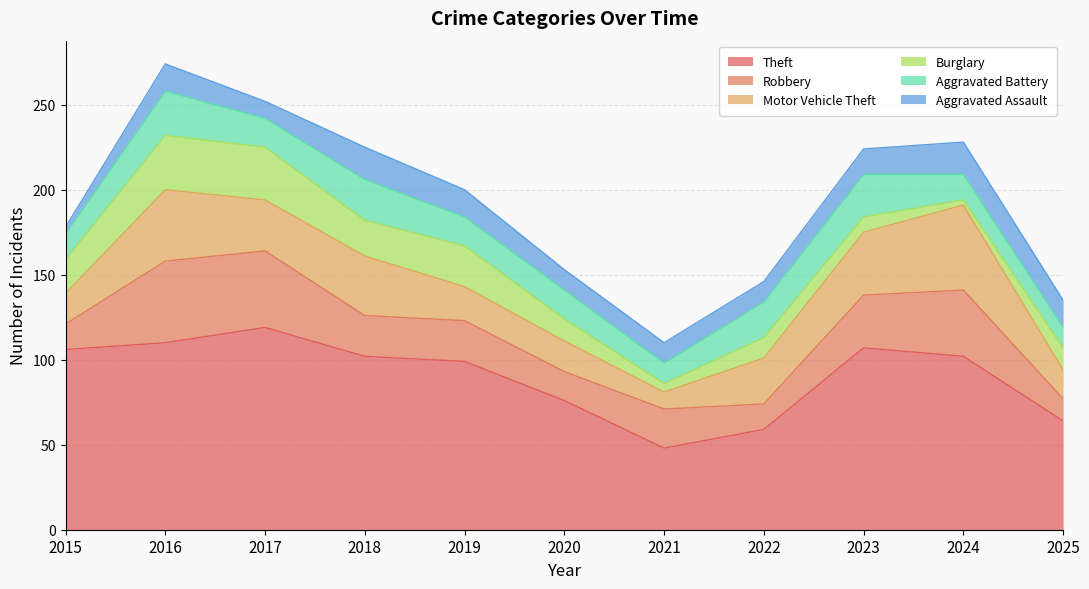

True or false: Robbery and Theft cross at least once.

False